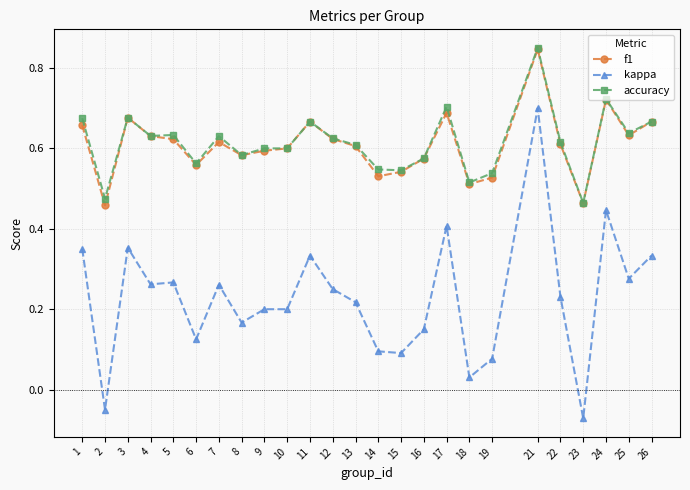

The accuracy series shows 0.6 at 9. True or false?

True